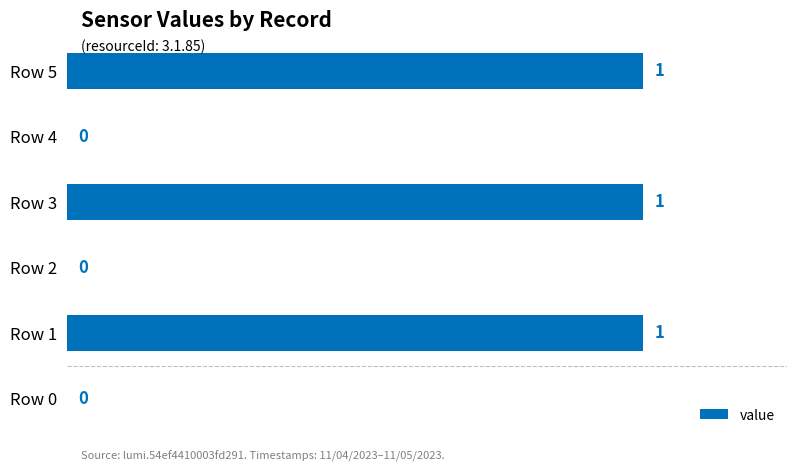

What is the sum of all values?

3